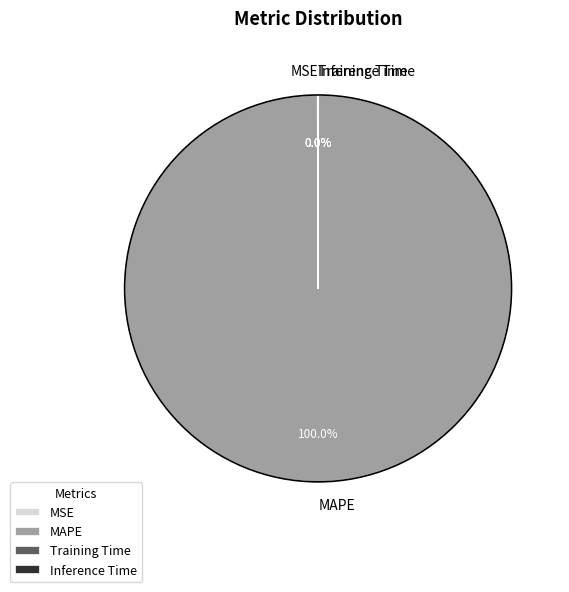

To the nearest percent, what portion does MAPE represent?

100%